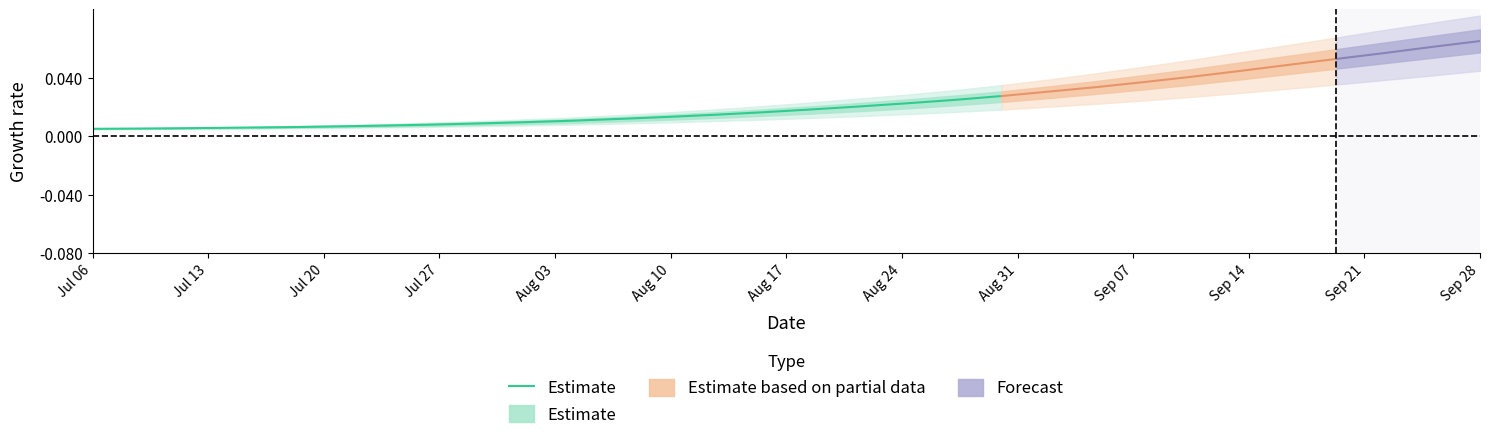

How many lines are shown in the chart?

1